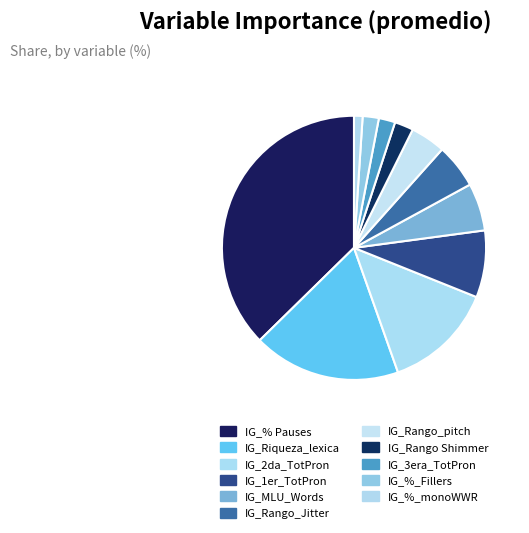

The IG_Rango_Jitter slice represents 5% of the pie. True or false?

True